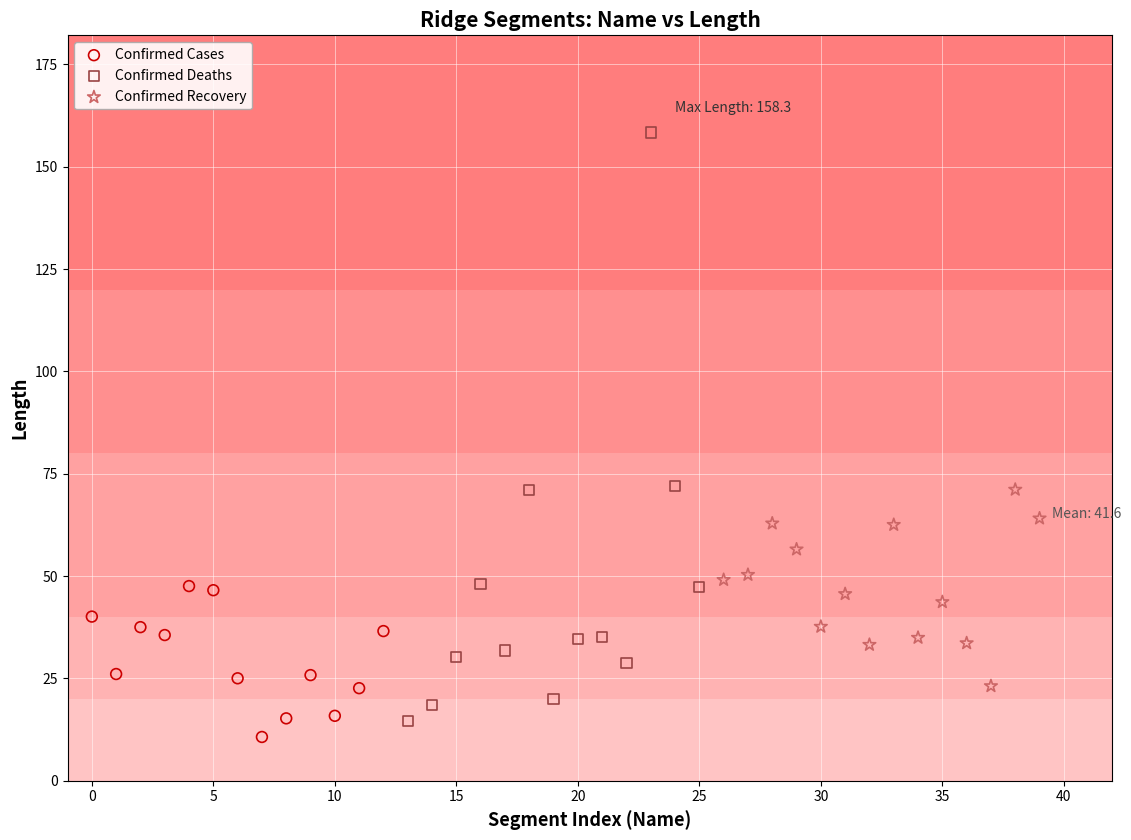

Which series contains the lowest Y value?

Confirmed Cases